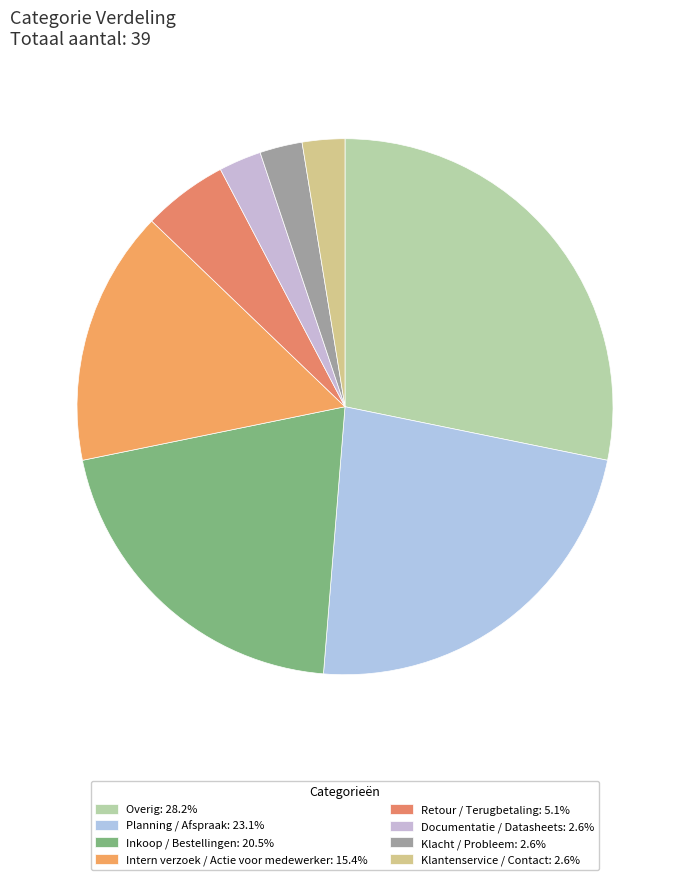

How many slices are in this pie chart?

8